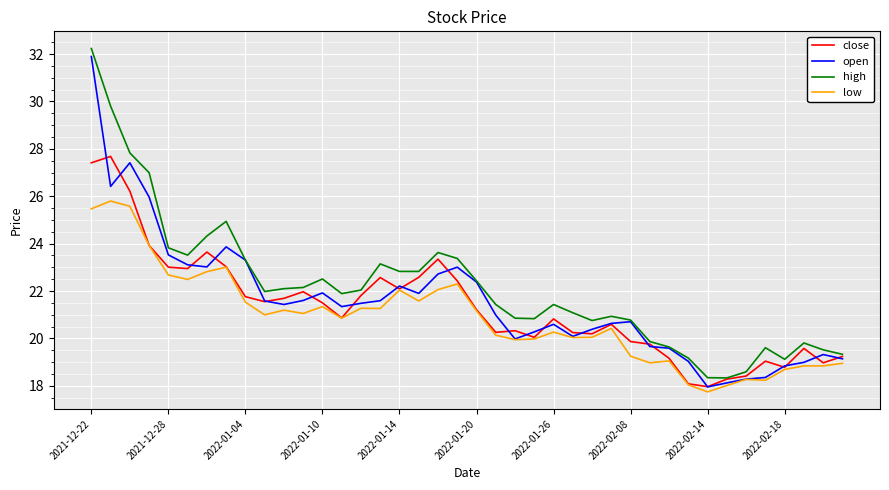

What is the minimum value shown in the chart?

17.7